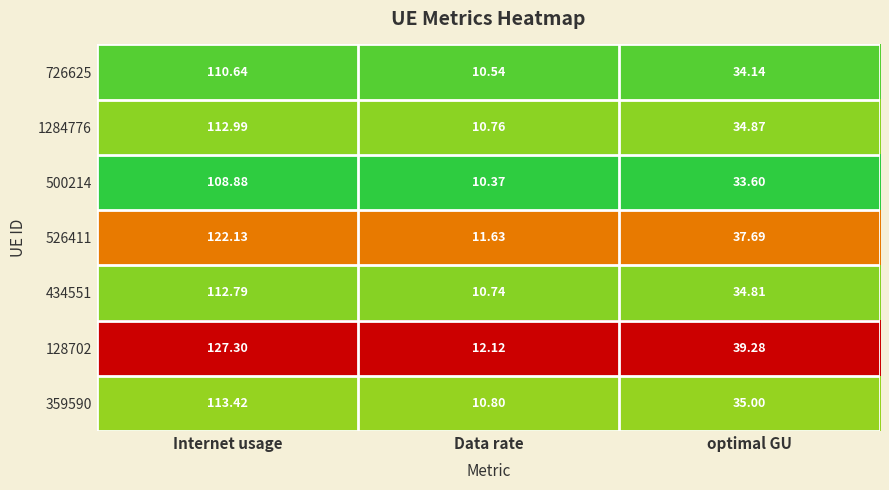

At which label is 526411 closest to 66?

optimal GU